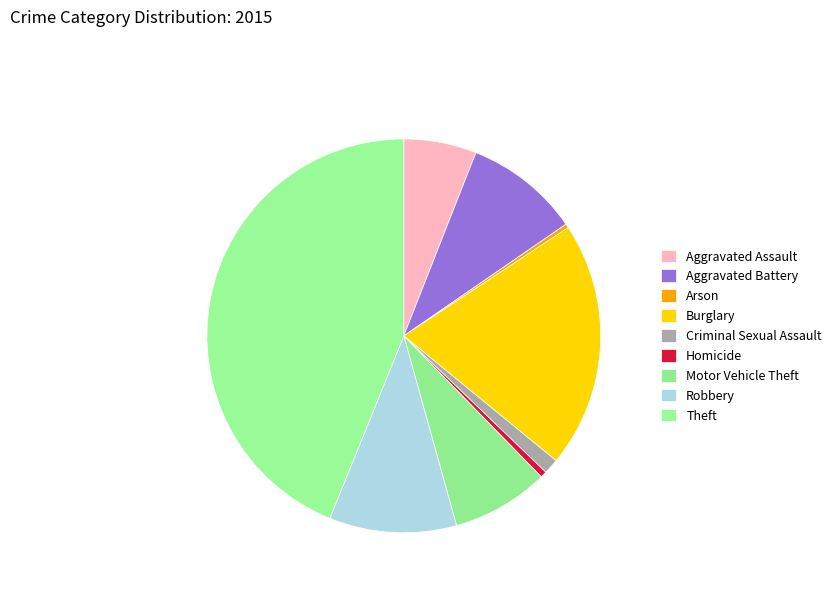

How many slices are in this pie chart?

9